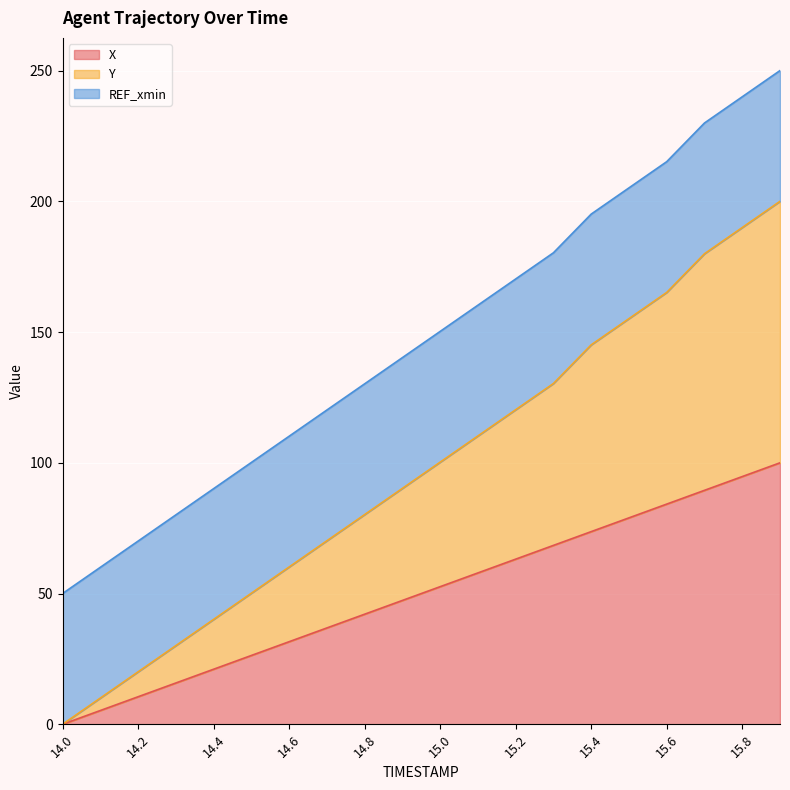

Is the value of Y at 14.9 greater than the value of X at 14.2?

Yes